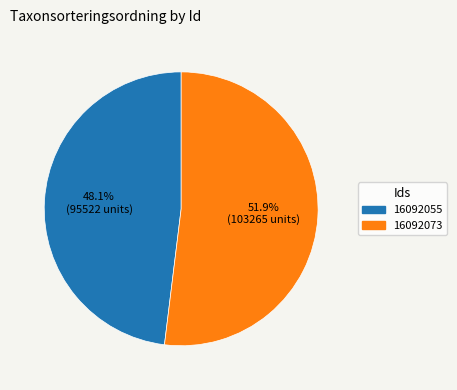

Is 16092073 the majority of the pie?

Yes